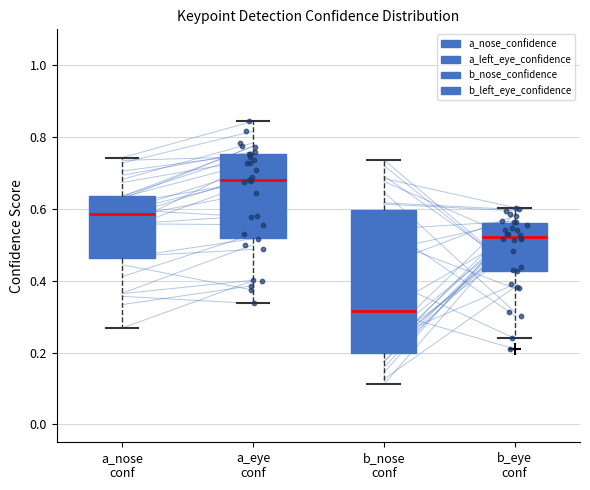

Reading left to right, transcribe this box plot: for each box, give where its median line is, the range the box spans, and where its two whiskers end, as read against the y-axis. The values are not printed on the chart, so give them approximately, as read against the axis.

a_nose conf: median 0.58, box 0.46 to 0.64, whiskers 0.26 to 0.74
a_eye conf: median 0.68, box 0.52 to 0.76, whiskers 0.34 to 0.84
b_nose conf: median 0.32, box 0.20 to 0.60, whiskers 0.12 to 0.74
b_eye conf: median 0.52, box 0.42 to 0.56, whiskers 0.24 to 0.60